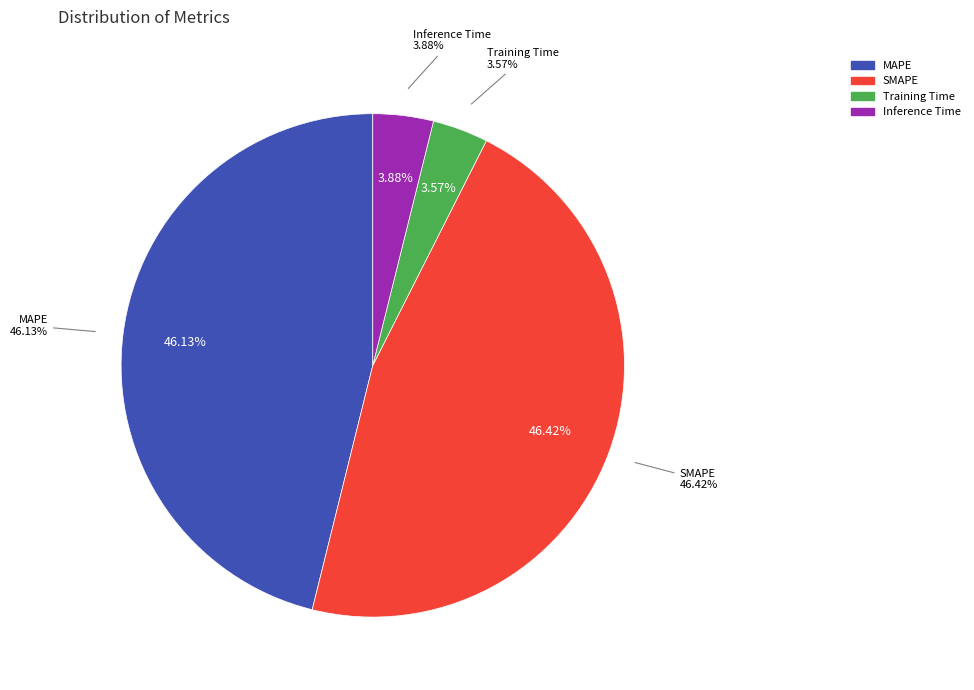

Count the number of slices in the pie.

4